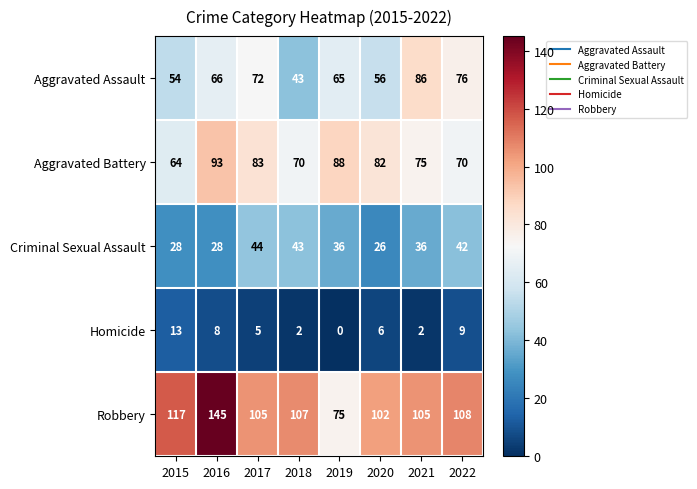

What is the difference between the maximum and minimum values in the Criminal Sexual Assault series?

18